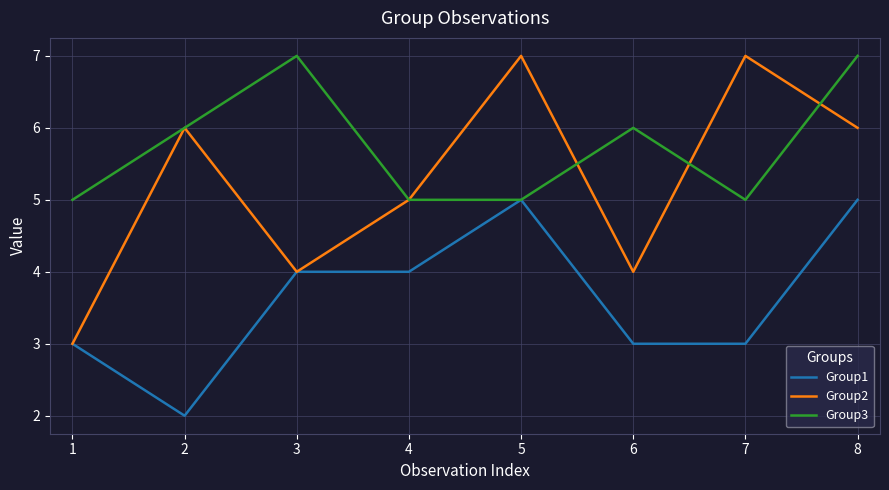

Which series has the largest total across all categories?

Group3